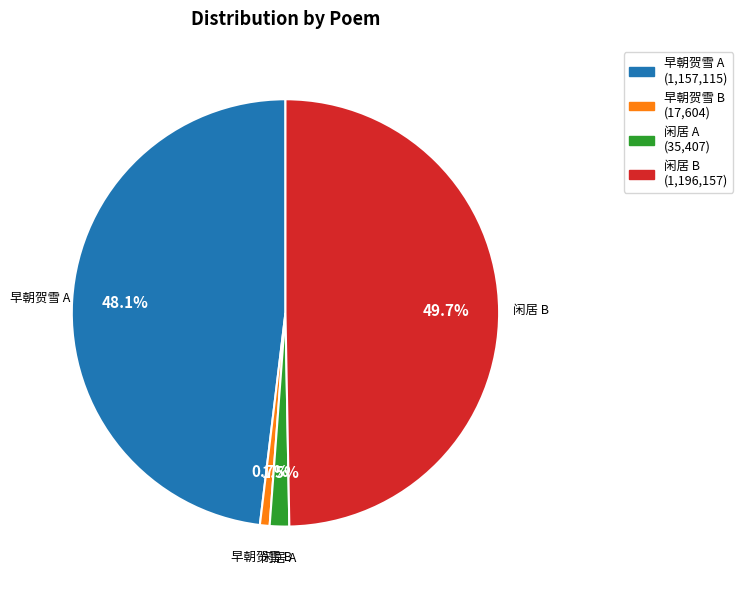

Is there any slice that represents more than half of the pie?

No